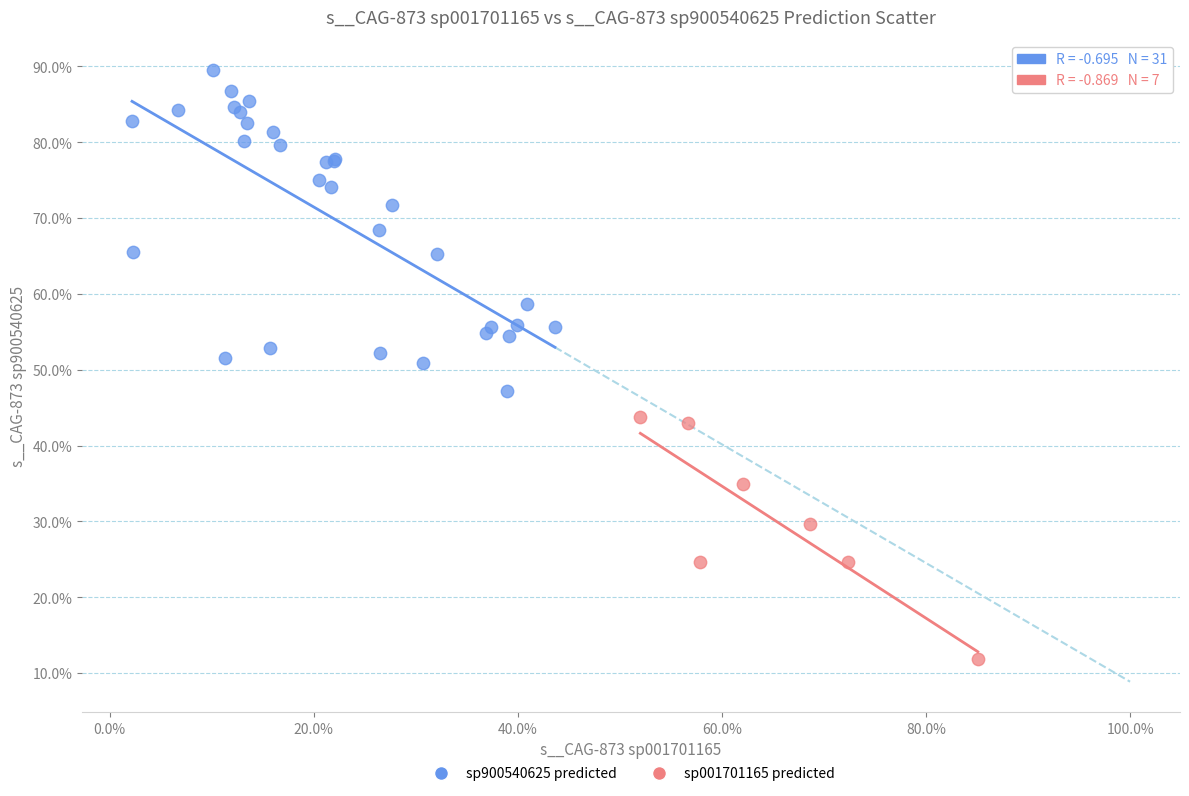

What are all the series names shown in the legend?

sp900540625 predicted, sp001701165 predicted